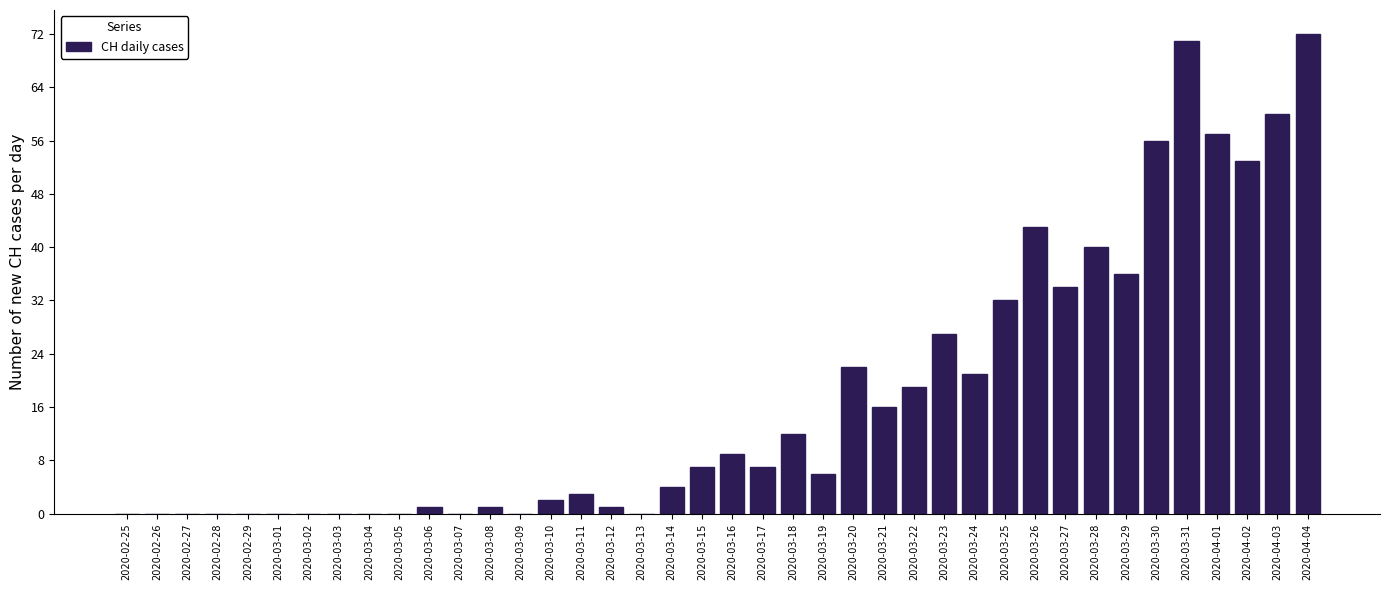

What is the maximum value shown in the chart?

72